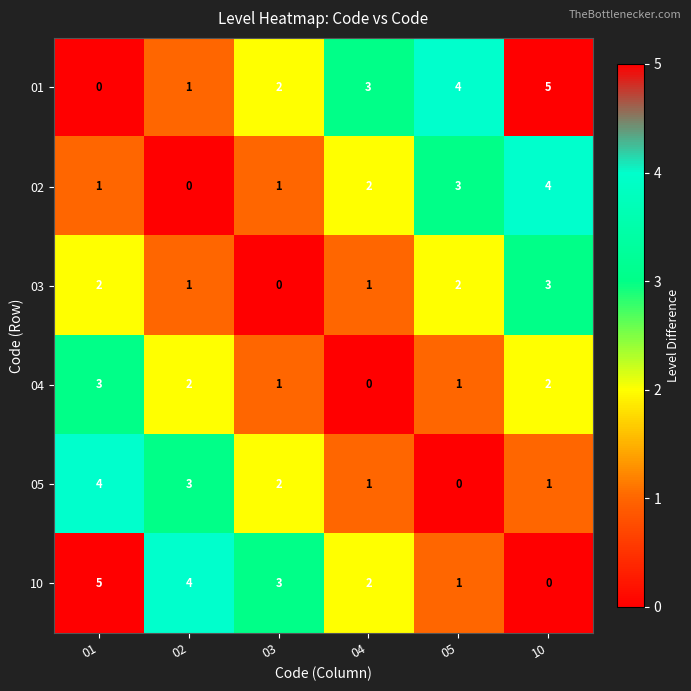

Is it true that 01 equals 1 at 04?

False